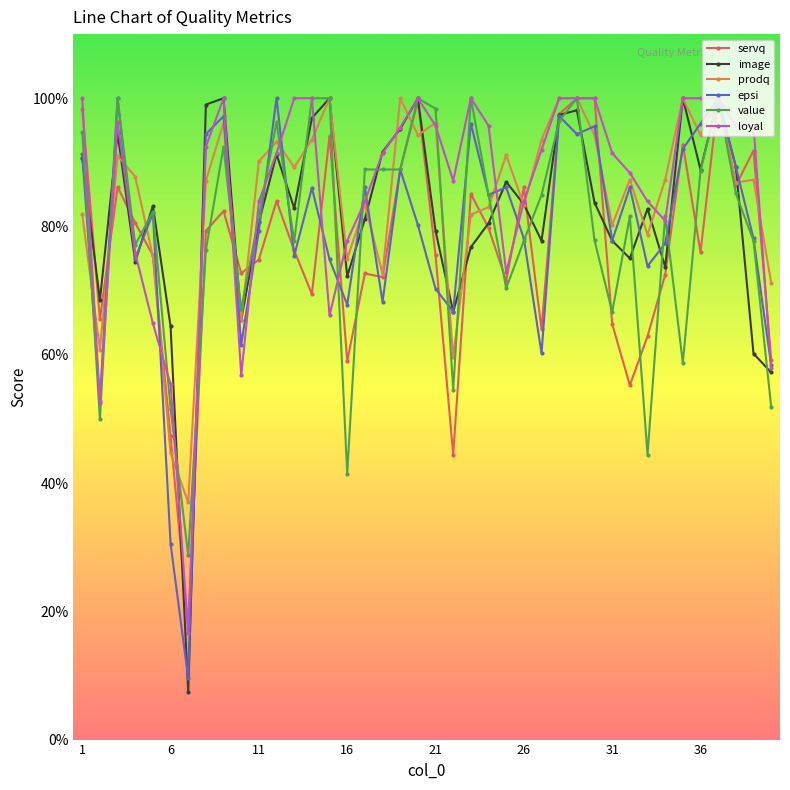

Is this an area chart (filled region under the line)?

No